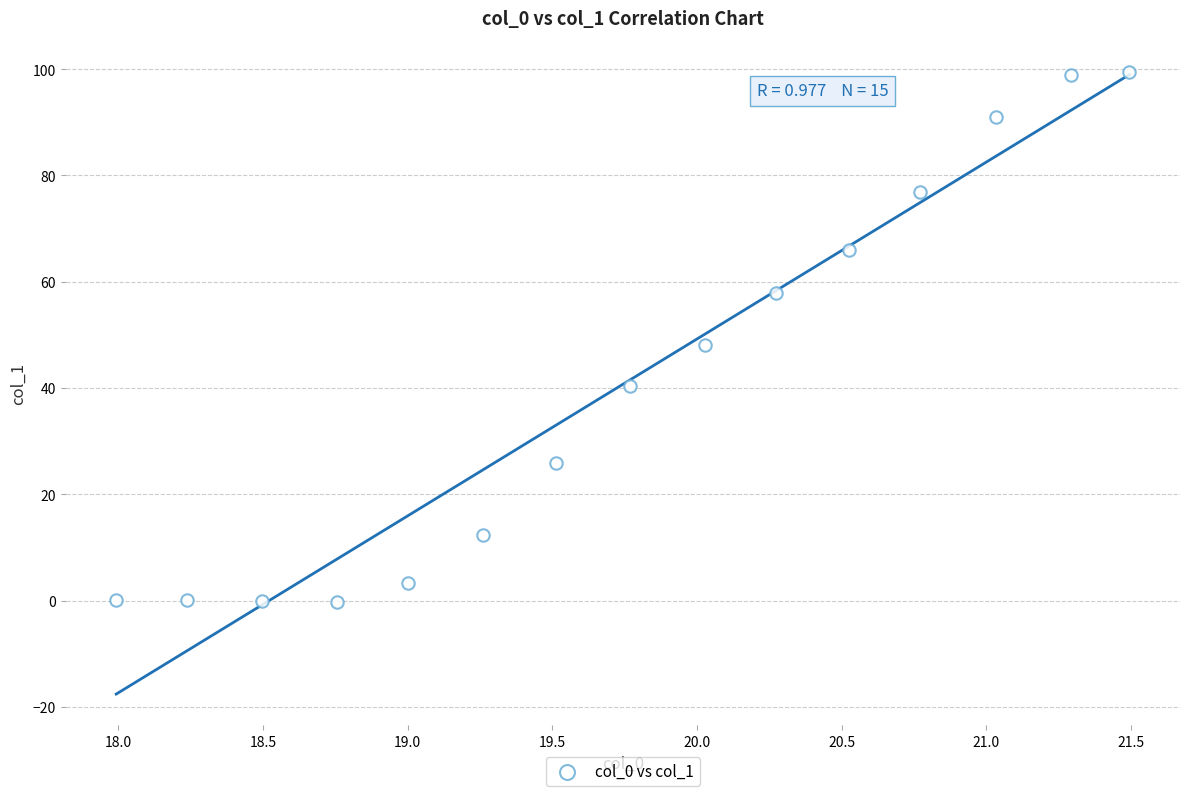

What is the range of Y values (max minus min)?

99.8